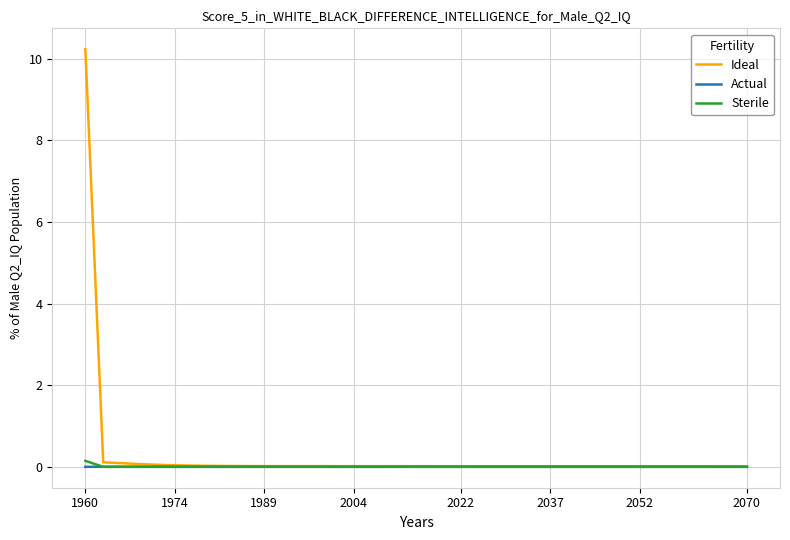

What is the greatest value displayed?

10.2